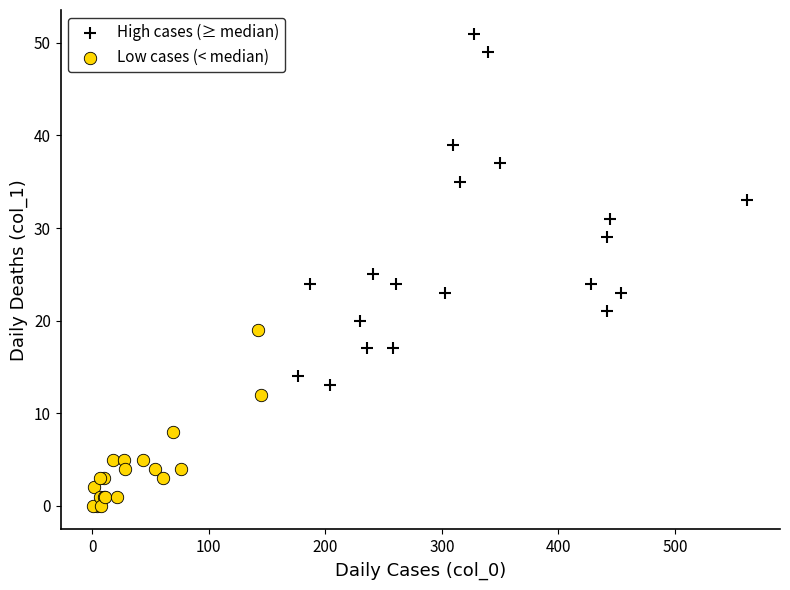

Which series has the widest spread of Y values?

High cases (≥ median)